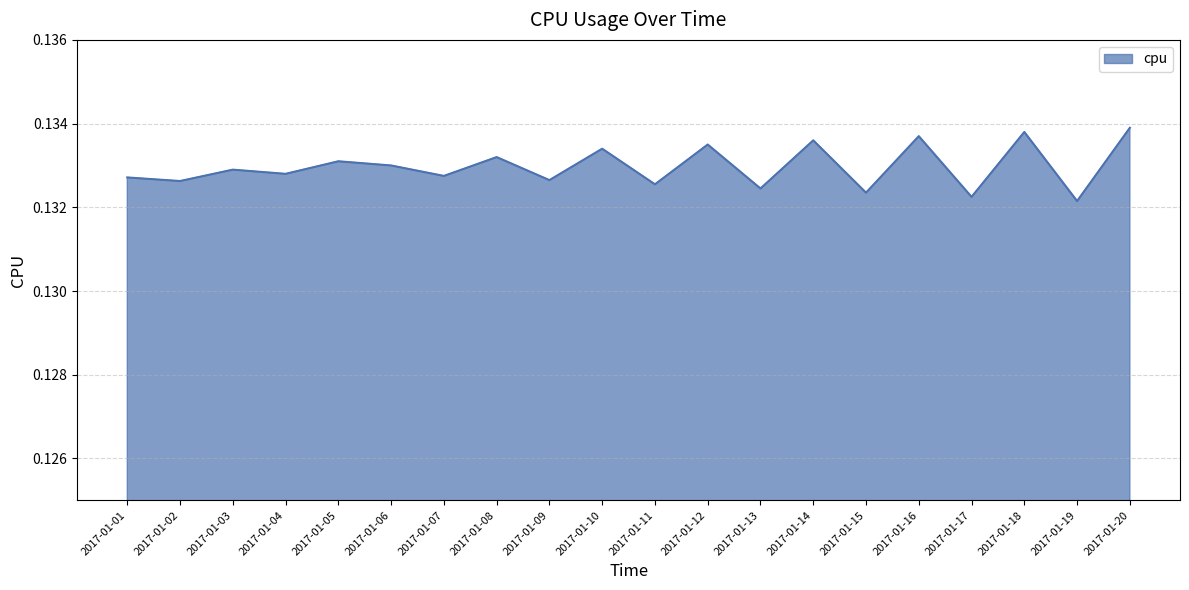

Which has a higher value, 2017-01-11 or 2017-01-03?

2017-01-03